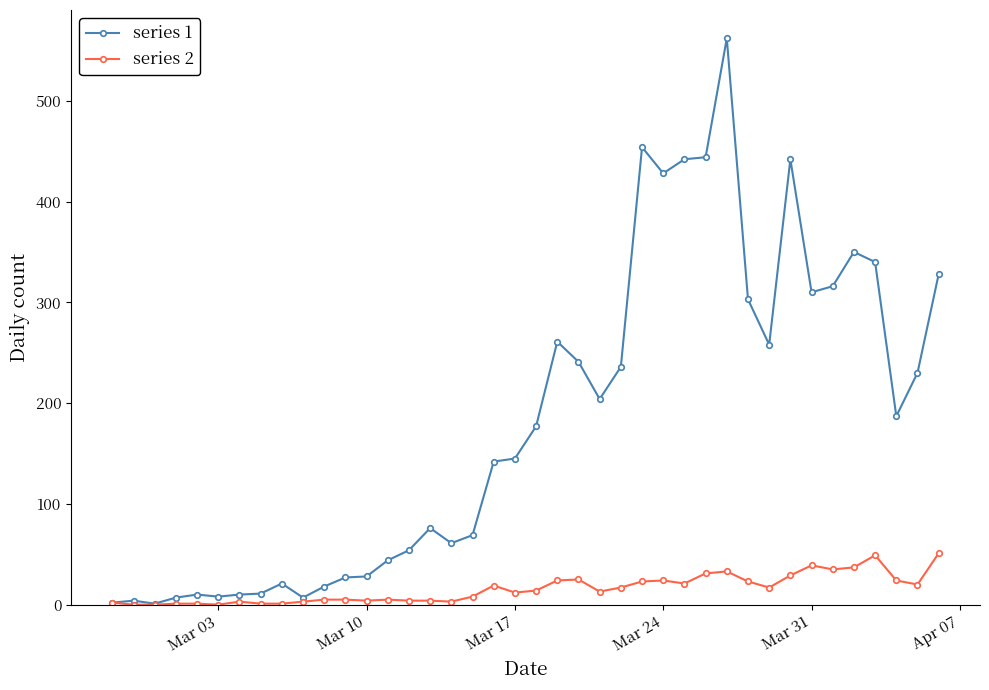

Which series has the largest range (max minus min)?

series 1